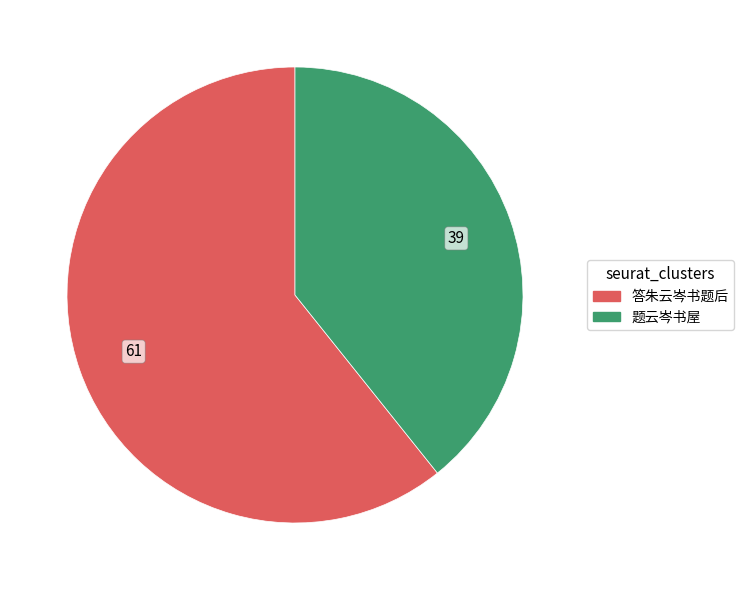

Combined, do 答朱云岑书题后 and 题云岑书屋 account for over 50%?

Yes